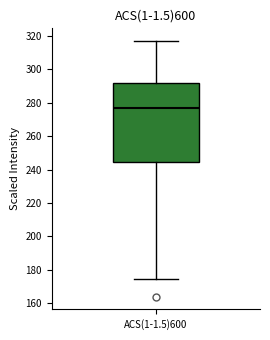

Transcribe this box plot: give where the median line is, the range the box spans, and where the two whiskers end, as read against the y-axis. The values are not printed on the chart, so give them approximately, as read against the axis.

median 276, box 244 to 292, whiskers 174 to 316